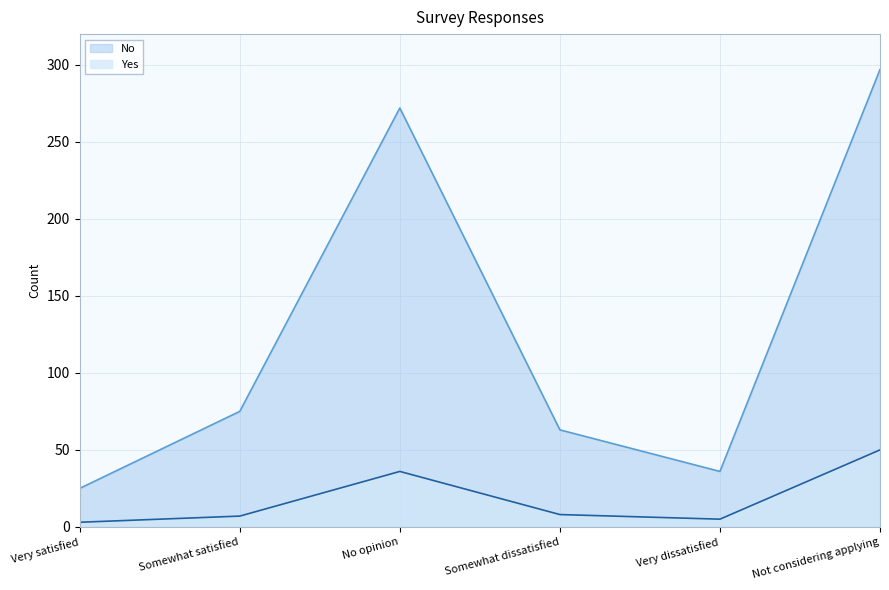

What position from the left is No opinion?

3